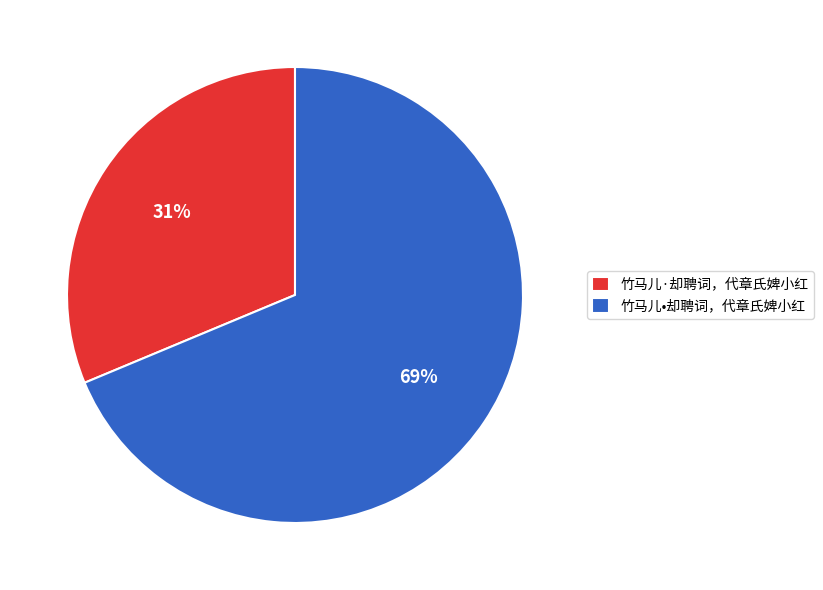

Which category has the biggest portion of the pie?

竹马儿•却聘词，代章氏婢小红